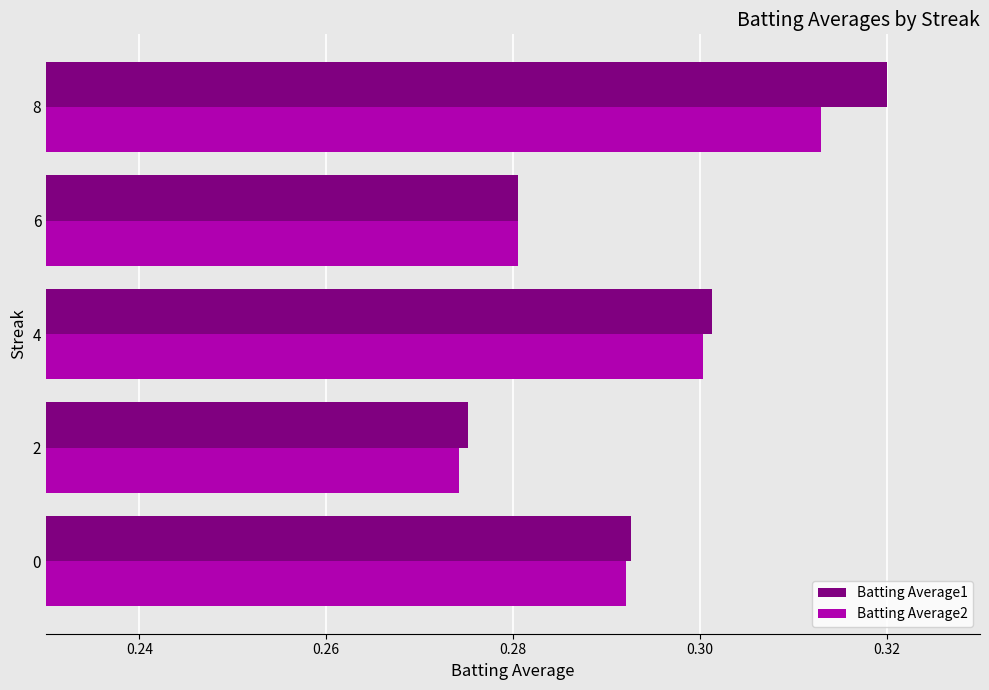

How many data points does each series have?

5